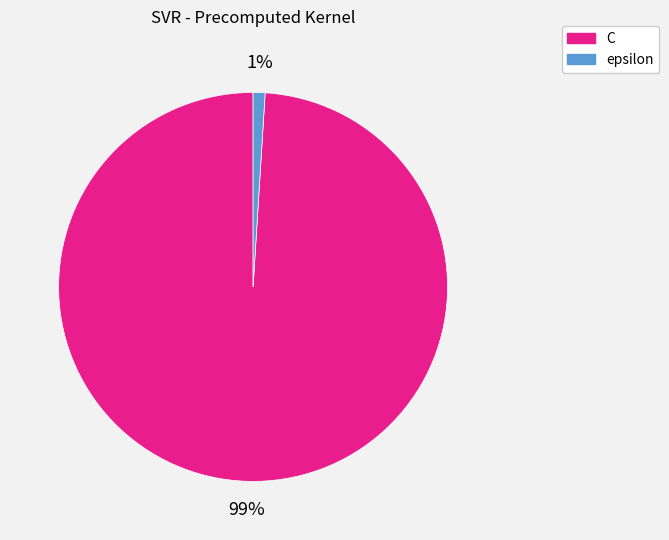

Combined, do epsilon and C account for over 50%?

Yes